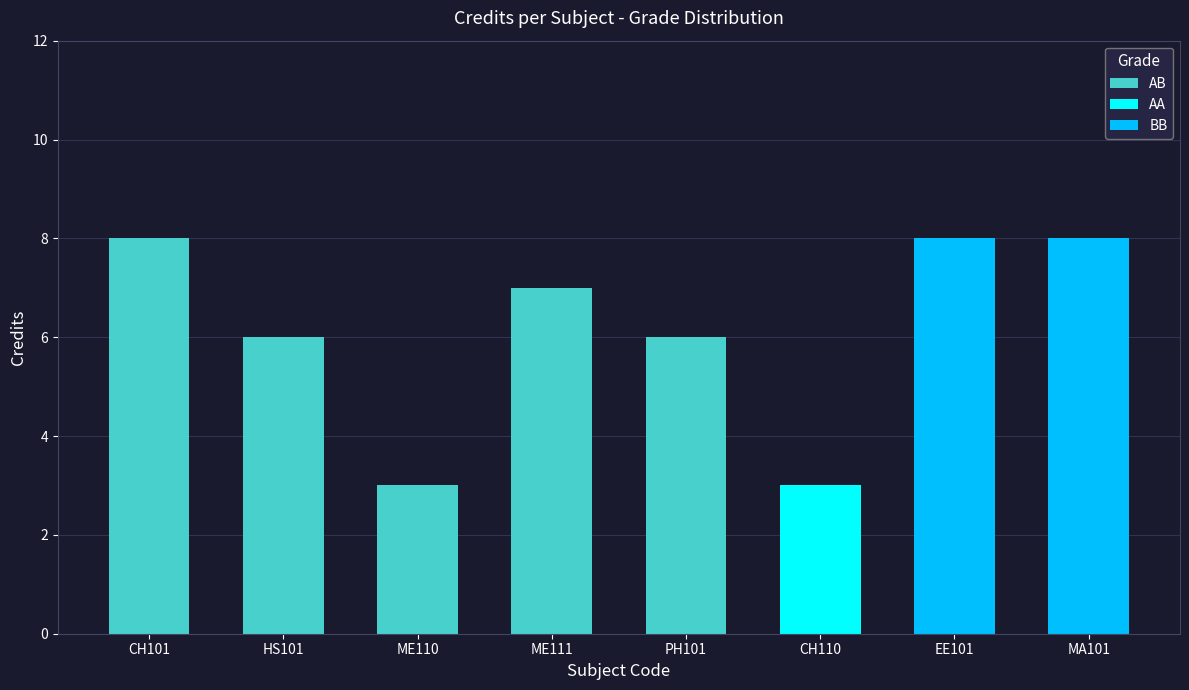

Which label corresponds to the largest value in the chart?

CH101